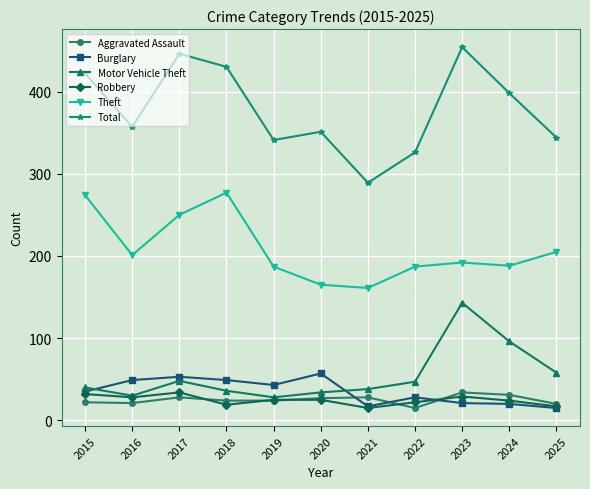

What is the lowest value of the Aggravated Assault series?

15